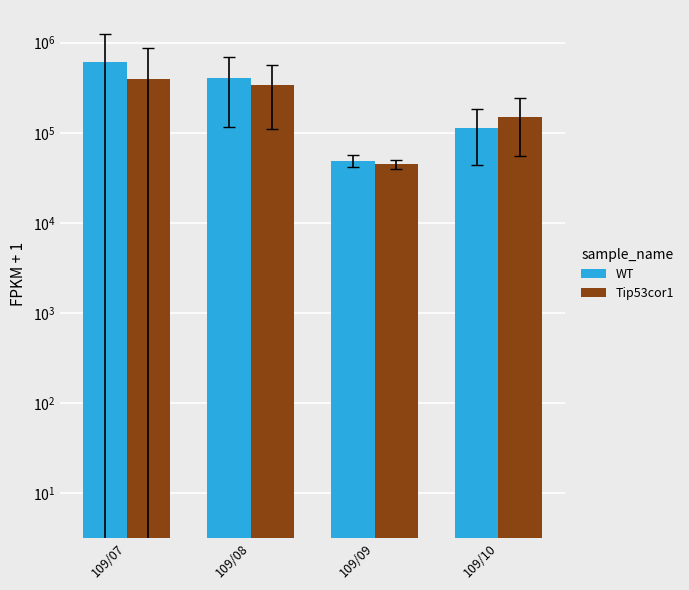

What is the average value of the WT series?

294976.2